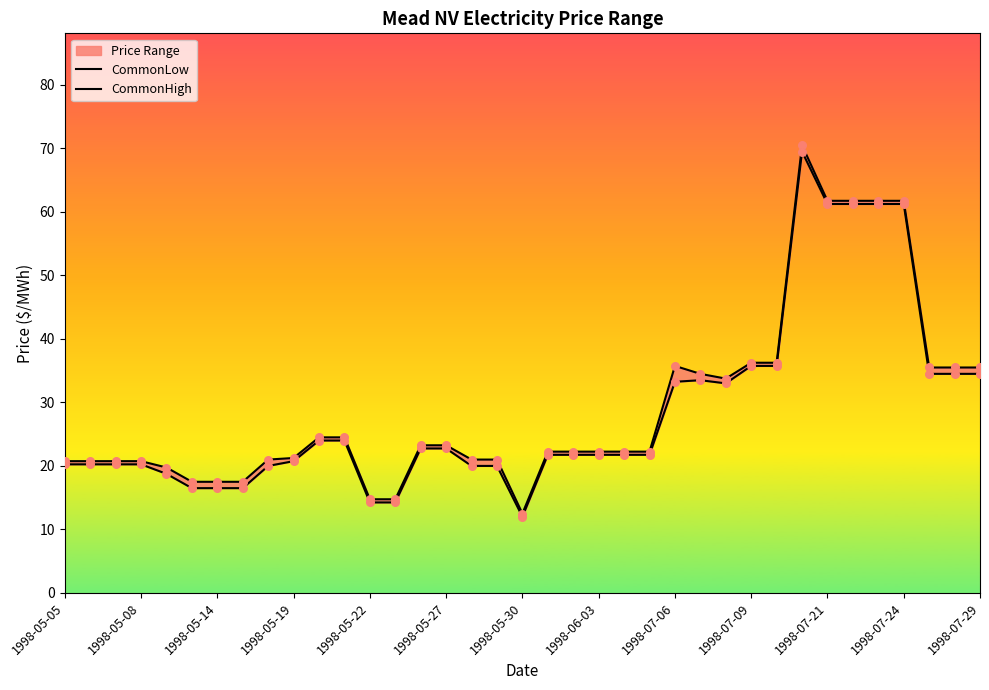

Which series has the largest total across all categories?

CommonHigh